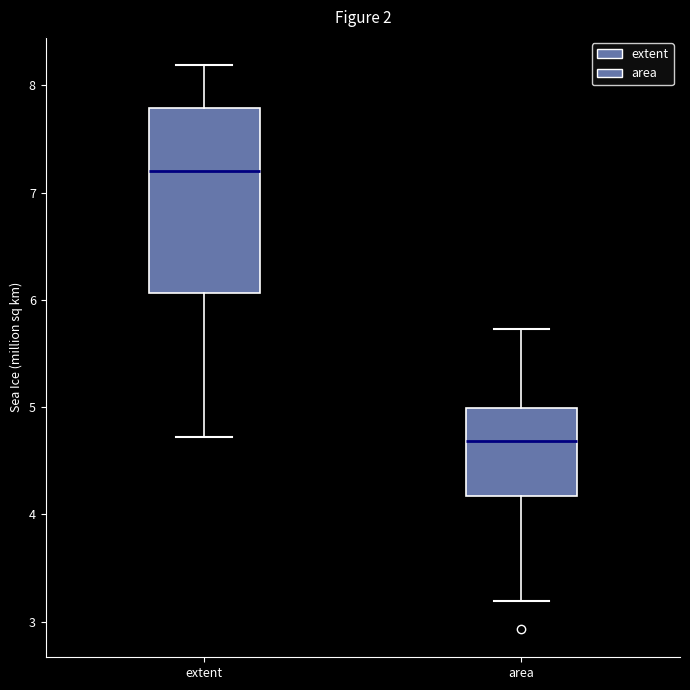

Reading left to right, read every box against the y-axis: the position of its median line, the range the box covers, and the ends of its whiskers. The values are not printed on the chart, so give them approximately, as read against the axis.

extent: median 7.2, box 6.1 to 7.8, whiskers 4.7 to 8.2
area: median 4.7, box 4.2 to 5.0, whiskers 3.2 to 5.7